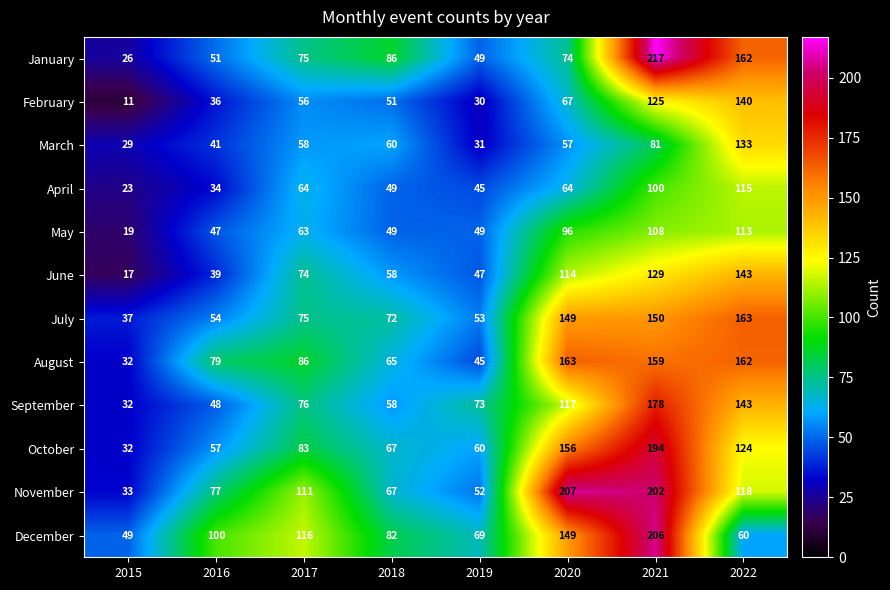

Is it true that February equals 24 at 2018?

False